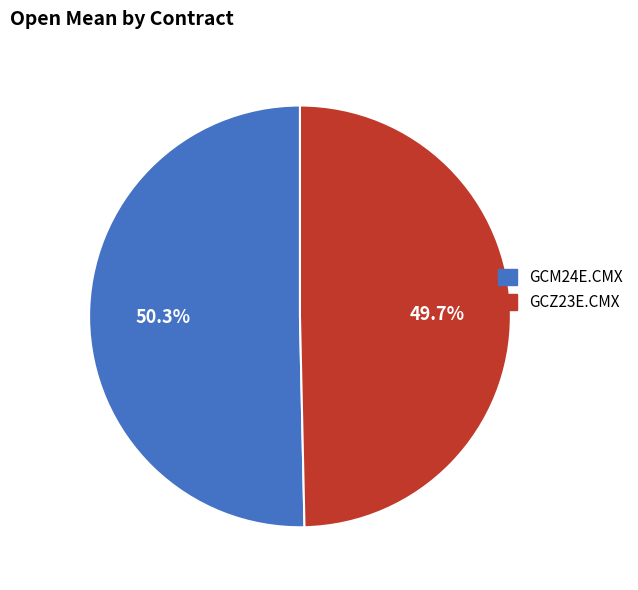

Rank the categories by value from lowest to highest.

GCZ23E.CMX, GCM24E.CMX